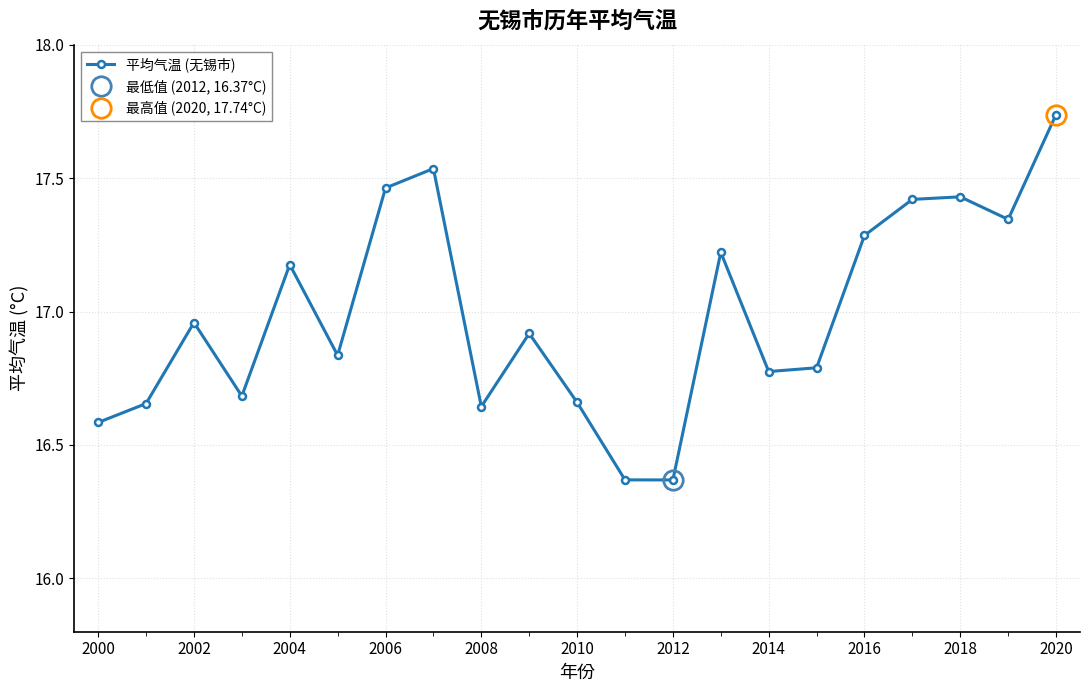

True or false: 平均气温 (无锡市) has more than 0 points higher than both neighbors.

True